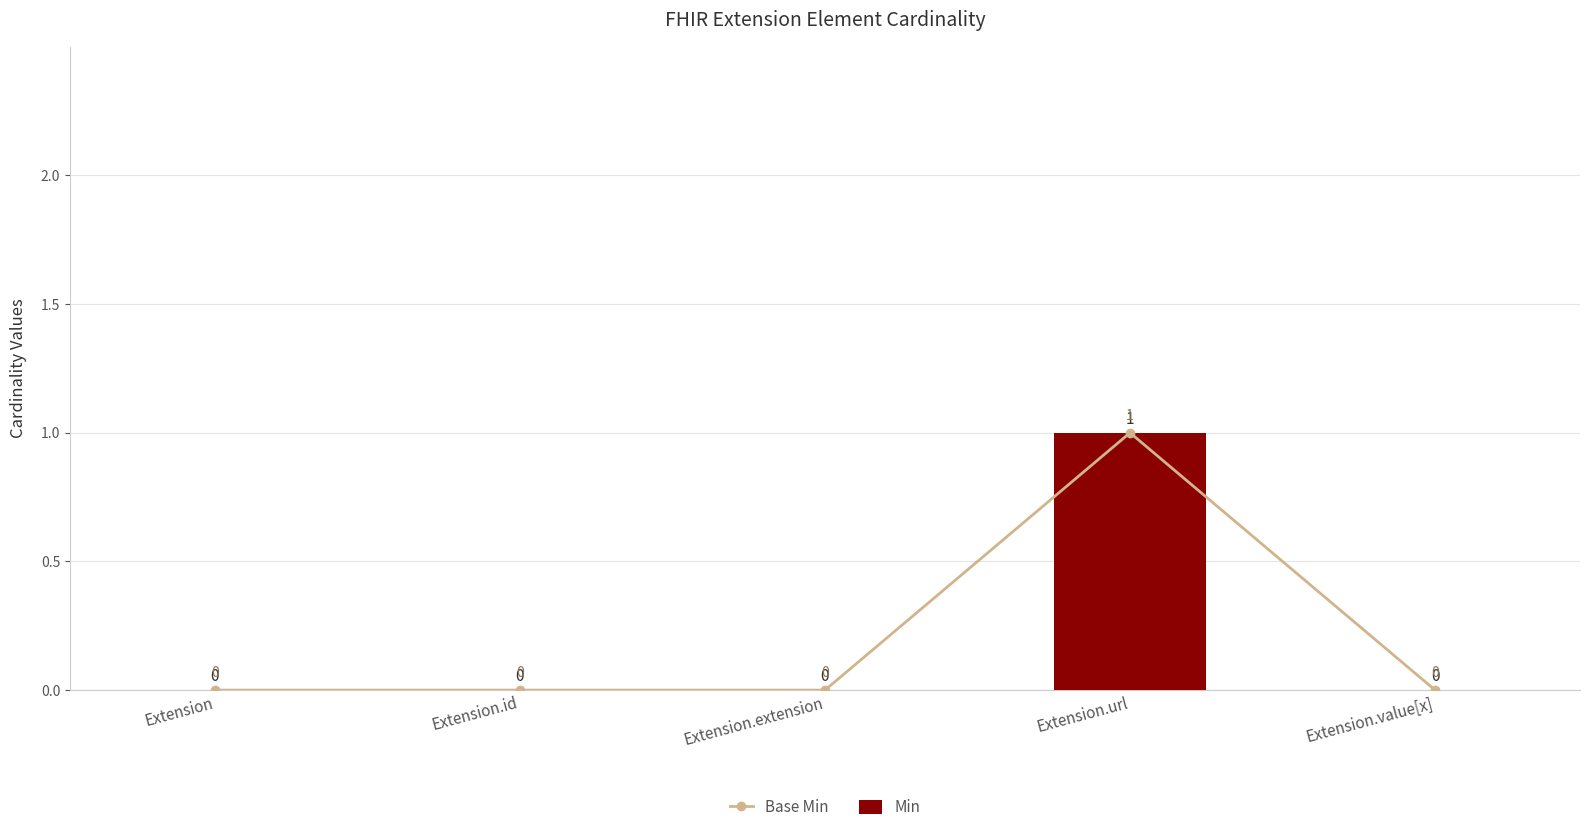

Reading left to right, extract all data points from this chart.

Base Min: Extension=0	Extension.id=0	Extension.extension=0	Extension.url=1	Extension.value[x]=0
Min: Extension=0	Extension.id=0	Extension.extension=0	Extension.url=1	Extension.value[x]=0